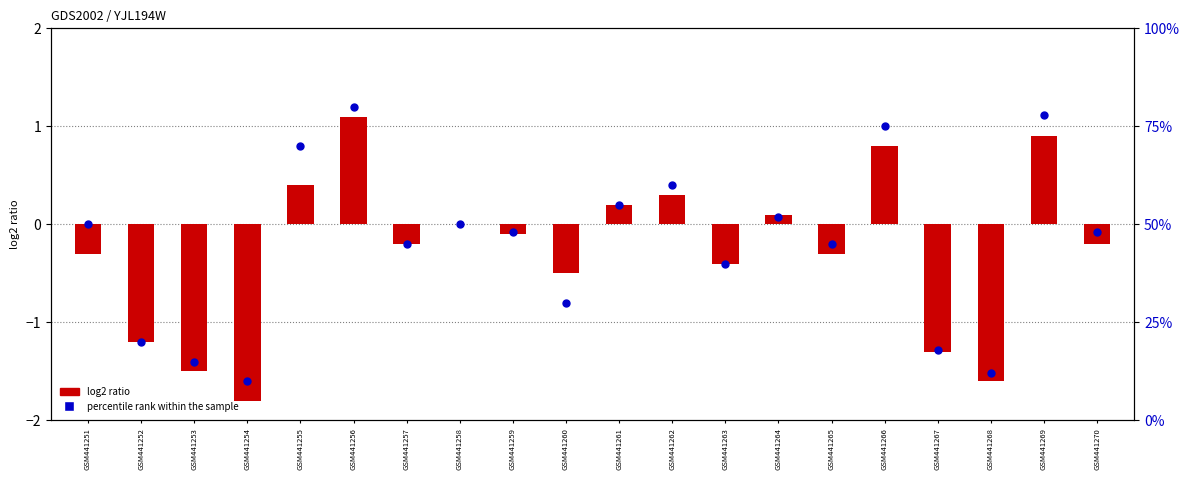

At how many categories does at least one series exceed 2?

20